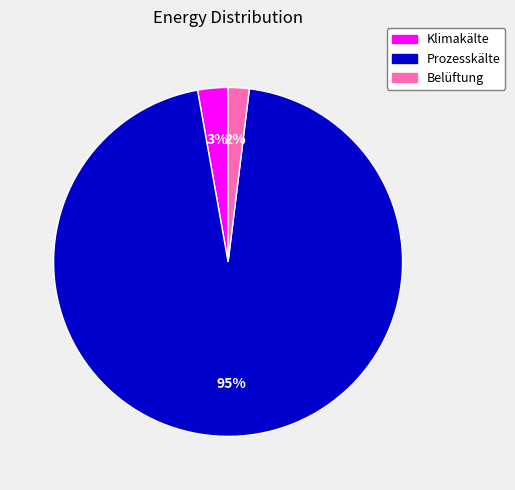

Which slice represents more than half of the pie?

Prozesskälte